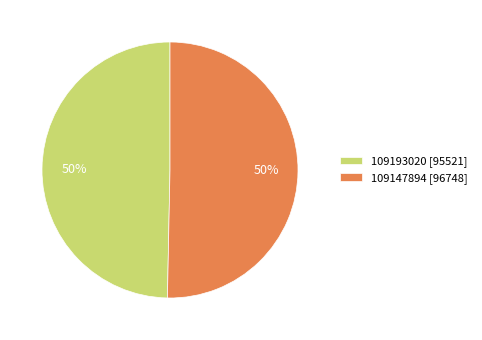

To the nearest percent, what is the combined percentage of 109193020 and 109147894?

100%